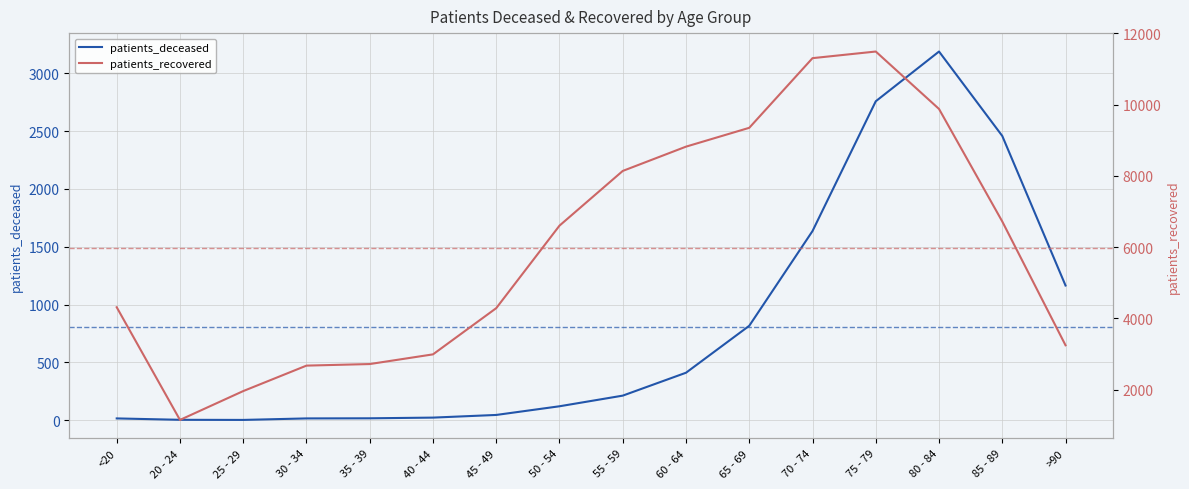

Reading left to right, what are all the values shown in this chart?

patients_deceased: <20=16	20 - 24=4	25 - 29=3	30 - 34=16	35 - 39=17	40 - 44=23	45 - 49=46	50 - 54=121	55 - 59=213	60 - 64=411	65 - 69=817	70 - 74=1636	75 - 79=2758	80 - 84=3188	85 - 89=2458	>90=1165
patients_recovered: <20=4312	20 - 24=1148	25 - 29=1958	30 - 34=2673	35 - 39=2717	40 - 44=2989	45 - 49=4287	50 - 54=6604	55 - 59=8140	60 - 64=8822	65 - 69=9351	70 - 74=11307	75 - 79=11493	80 - 84=9880	85 - 89=6720	>90=3244